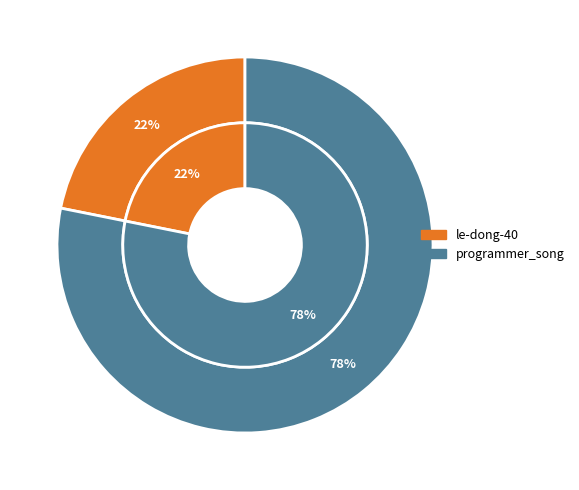

Count the number of slices in the pie.

2